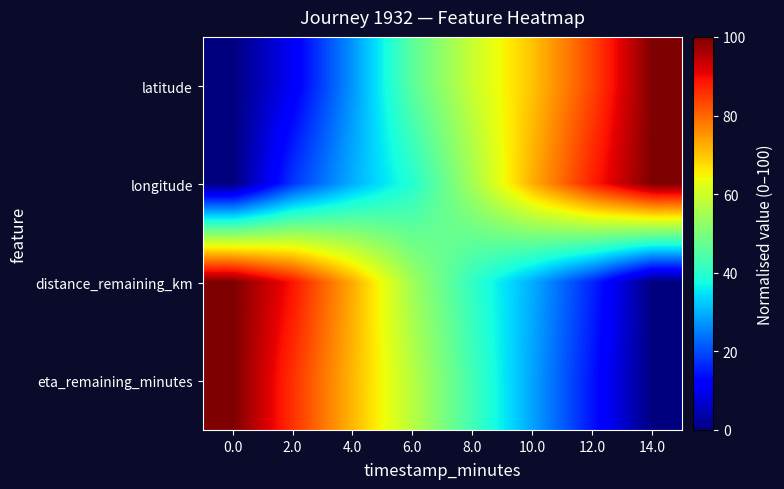

Which series has the largest total across all categories?

longitude